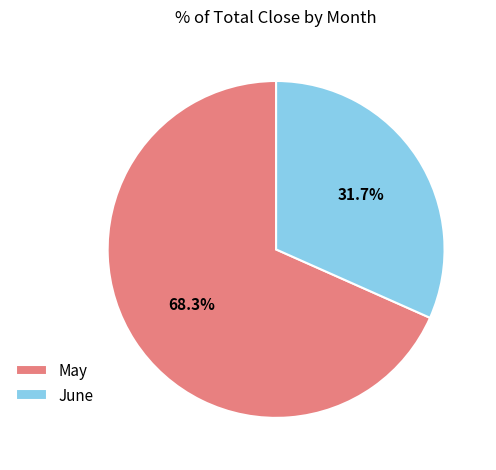

Is May the majority of the pie?

Yes